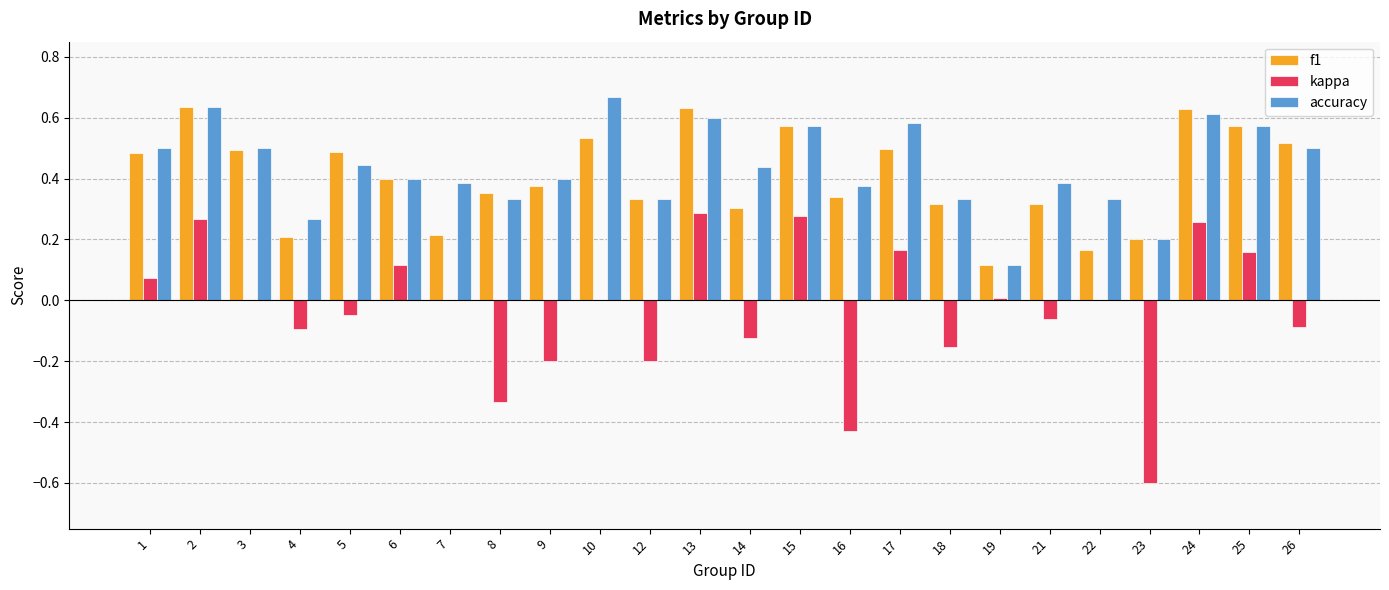

What are all the series names shown in the legend?

f1, kappa, accuracy